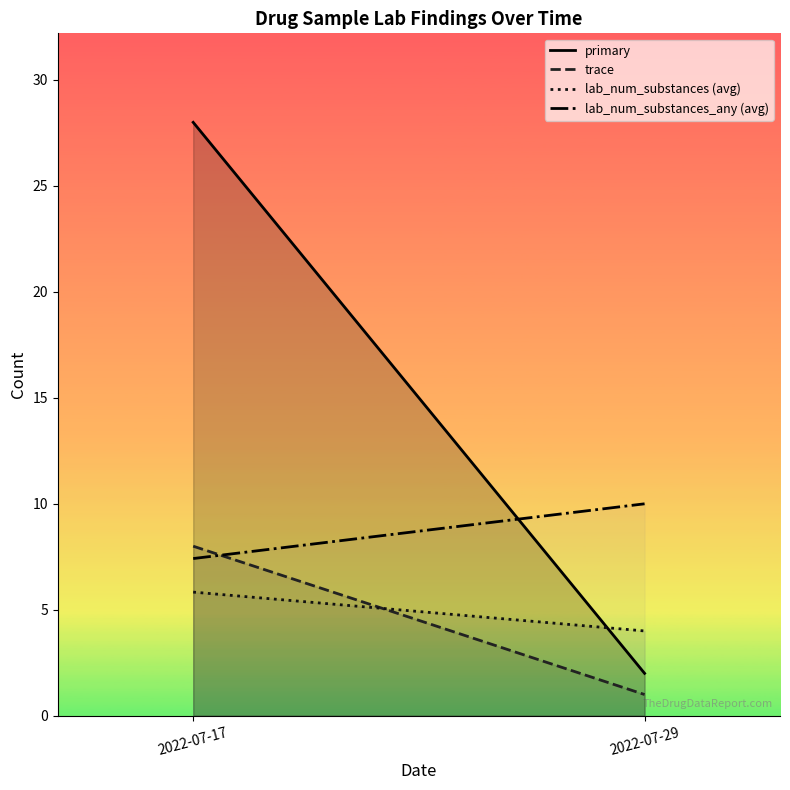

True or false: lab_num_substances (avg) has a value of 4.0 at 2022-07-29.

True